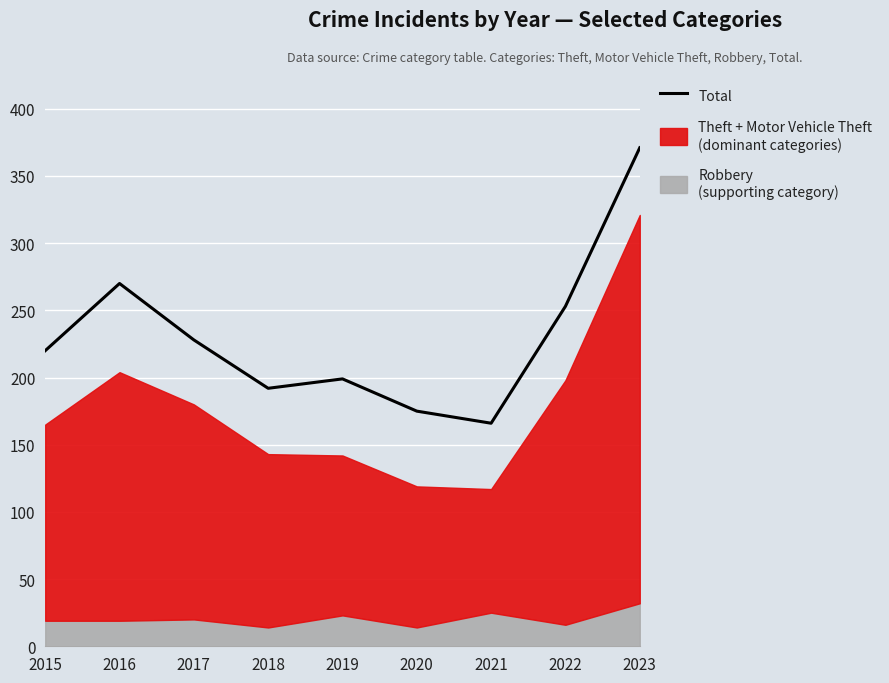

Reading left to right, transcribe all the data shown in this chart.

2015=220	2016=270	2017=228	2018=192	2019=199	2020=175	2021=166	2022=253	2023=371